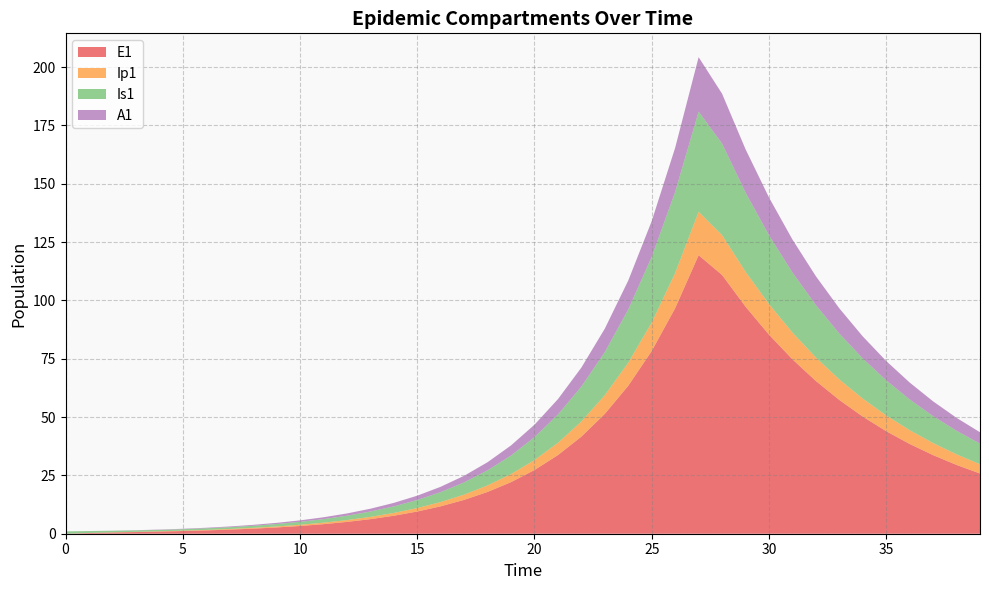

Reading left to right, transcribe all the data shown in this chart.

E1: 0=0.0	1=0.3	2=0.5	3=0.7	4=0.9	5=1.1	6=1.4	7=1.8	8=2.2	9=2.7	10=3.3	11=4.1	12=5.1	13=6.2	14=7.7	15=9.5	16=11.8	17=14.5	18=17.9	19=22.1	20=27.3	21=33.7	22=41.6	23=51.4	24=63.4	25=78.3	26=96.7	27=119.4	28=110.9	29=97.3	30=85.3	31=74.8	32=65.5	33=57.3	34=50.2	35=43.9	36=38.5	37=33.7	38=29.5	39=25.8
Ip1: 0=0.0	1=0.0	2=0.1	3=0.1	4=0.1	5=0.2	6=0.2	7=0.3	8=0.3	9=0.4	10=0.5	11=0.6	12=0.8	13=1.0	14=1.2	15=1.5	16=1.8	17=2.3	18=2.8	19=3.4	20=4.3	21=5.2	22=6.5	23=8.0	24=9.9	25=12.2	26=15.1	27=18.6	28=17.1	29=14.9	30=13.1	31=11.5	32=10.1	33=8.8	34=7.7	35=6.8	36=5.9	37=5.2	38=4.5	39=4.0
Is1: 0=1.0	1=0.8	2=0.7	3=0.6	4=0.6	5=0.6	6=0.7	7=0.8	8=0.9	9=1.0	10=1.3	11=1.5	12=1.9	13=2.3	14=2.8	15=3.4	16=4.2	17=5.2	18=6.5	19=8.0	20=9.8	21=12.1	22=15.0	23=18.5	24=22.8	25=28.2	26=34.8	27=42.9	28=39.2	29=34.0	30=29.5	31=25.7	32=22.5	33=19.6	34=17.2	35=15.0	36=13.2	37=11.5	38=10.1	39=8.8
A1: 0=0.0	1=0.0	2=0.0	3=0.1	4=0.1	5=0.2	6=0.2	7=0.3	8=0.4	9=0.5	10=0.6	11=0.8	12=1.0	13=1.2	14=1.5	15=1.9	16=2.3	17=2.8	18=3.5	19=4.3	20=5.3	21=6.6	22=8.1	23=10.1	24=12.4	25=15.3	26=18.9	27=23.4	28=21.4	29=18.6	30=16.2	31=14.1	32=12.4	33=10.8	34=9.5	35=8.3	36=7.3	37=6.4	38=5.6	39=4.9